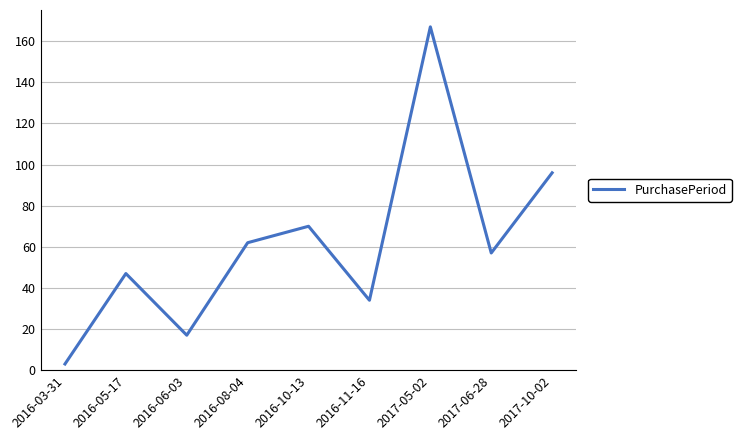

Reading left to right, what are all the values shown in this chart?

3	47	17	62	70	34	167	57	96